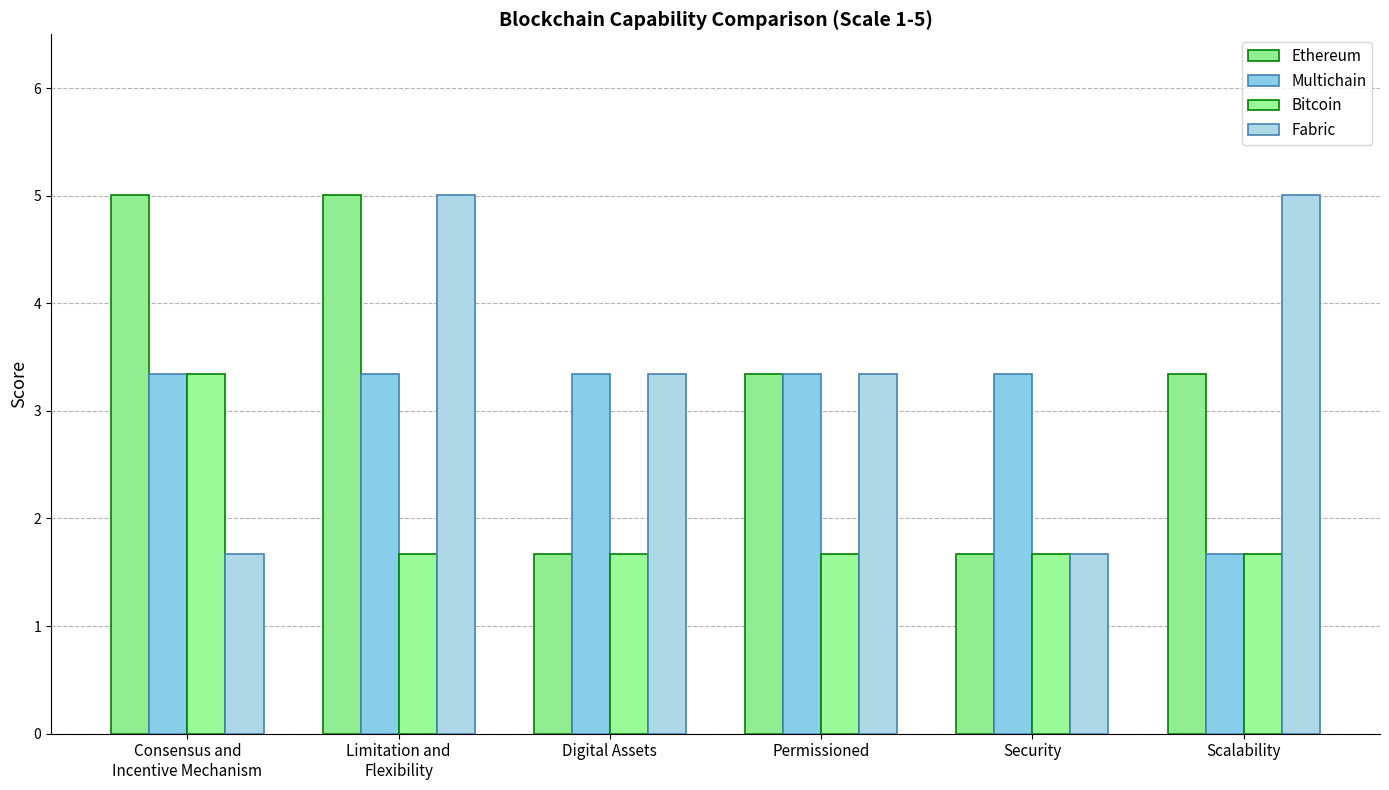

At which category is the sum across all series the highest?

Limitation and
Flexibility